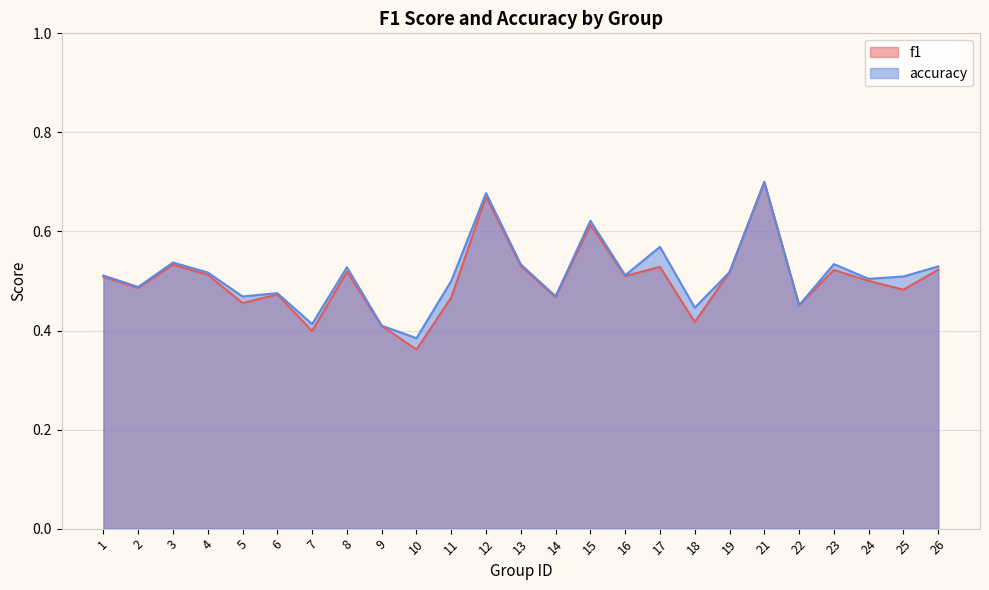

Is it true that f1 equals 0.4 at 7?

True